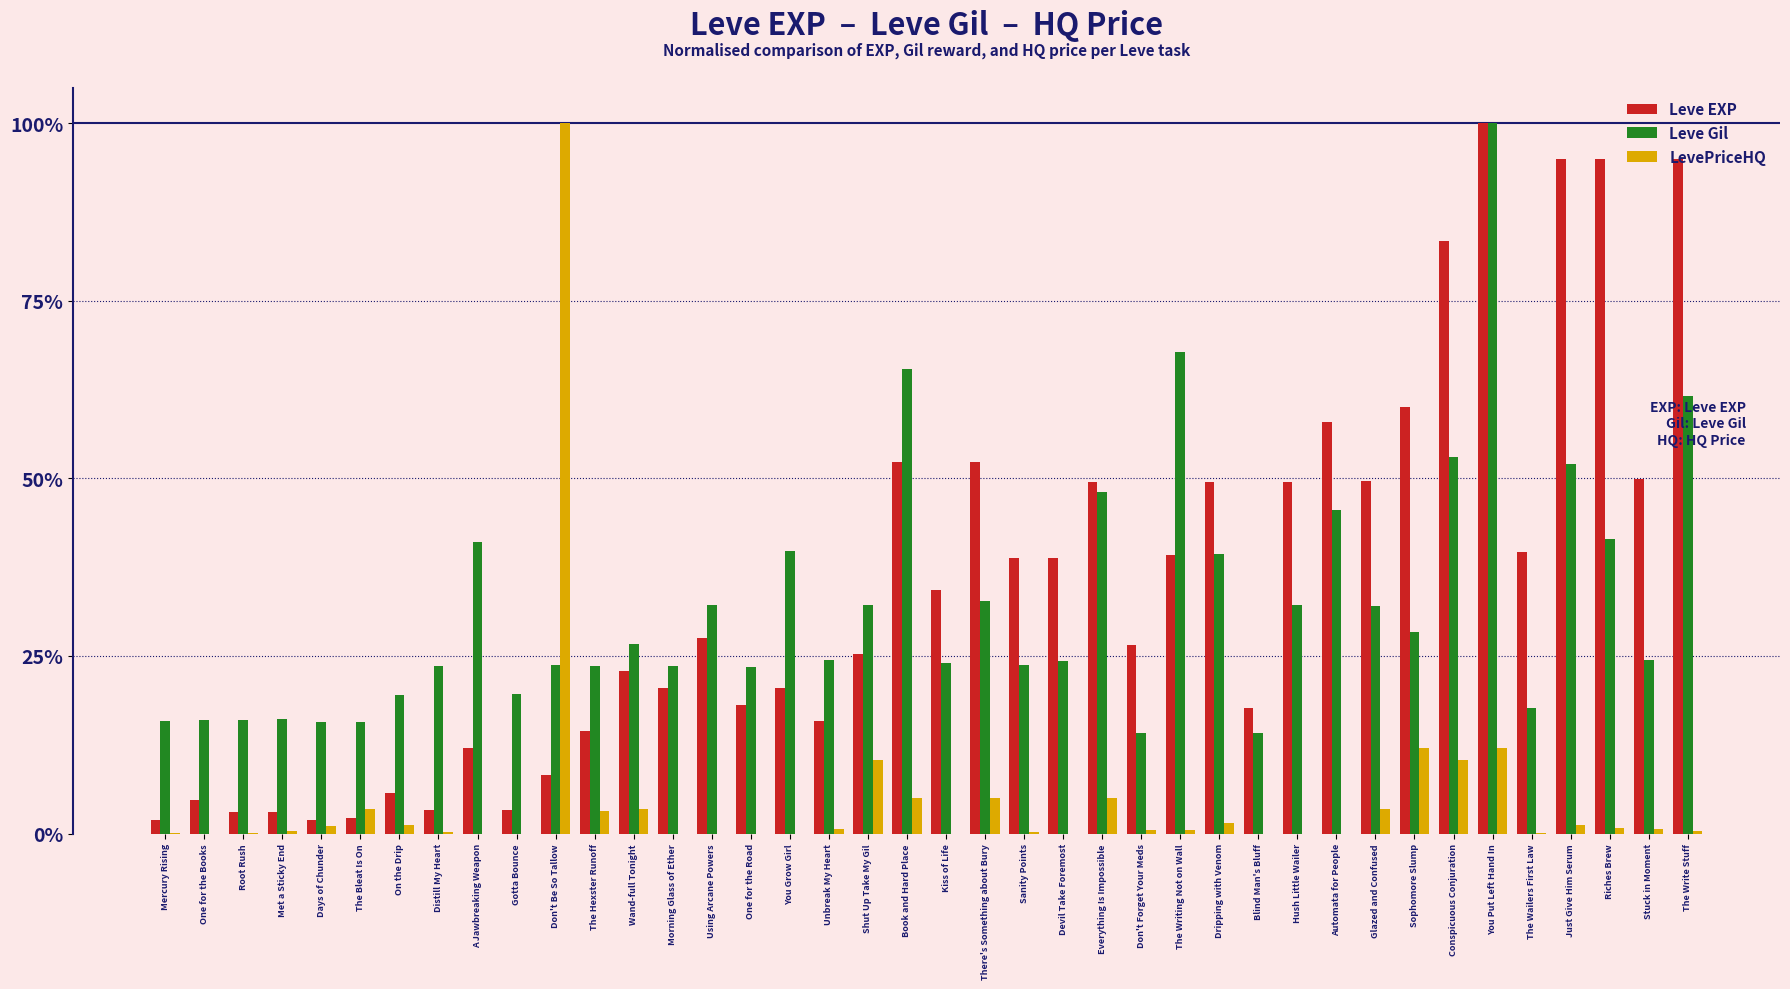

What is the sum of all Leve Gil values?

1290.6